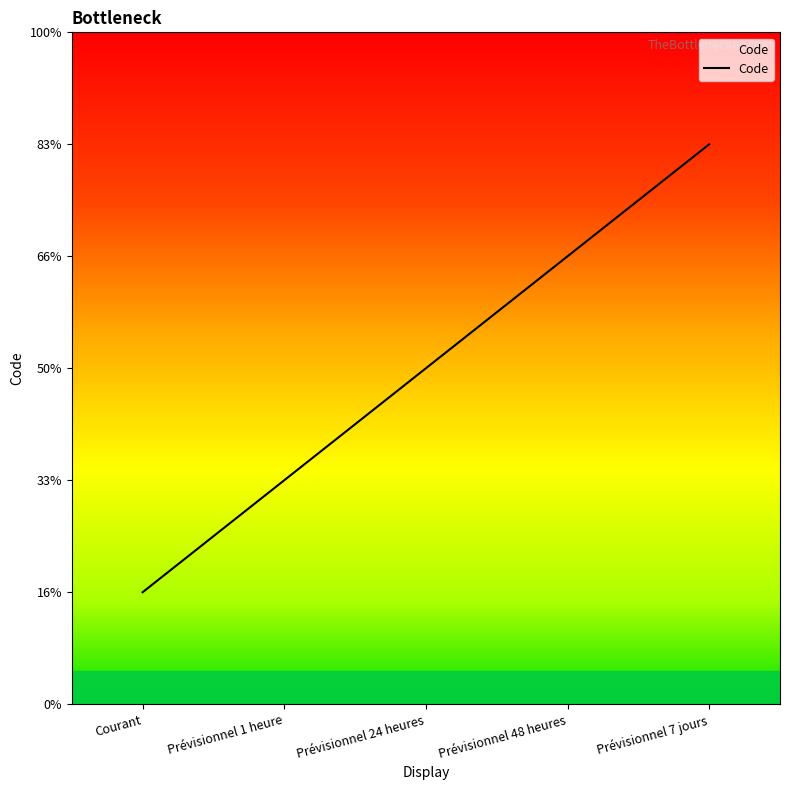

True or false: the data has more than 2 interior local peaks.

False